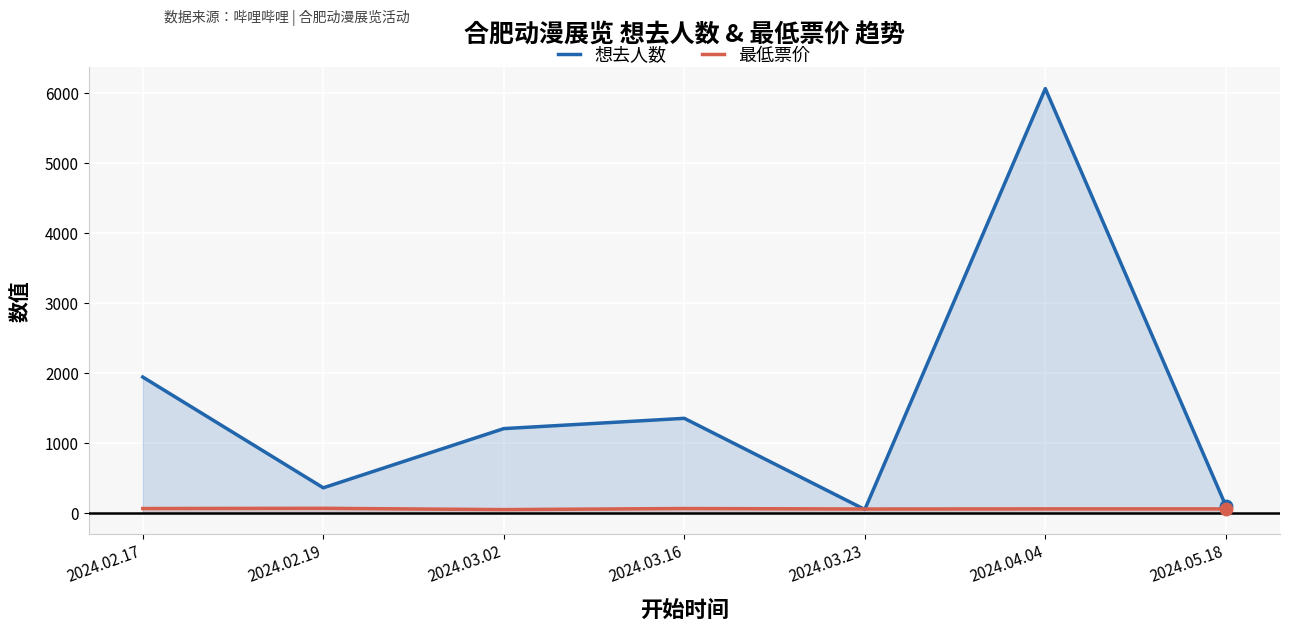

Which series contains the highest Y value?

想去人数